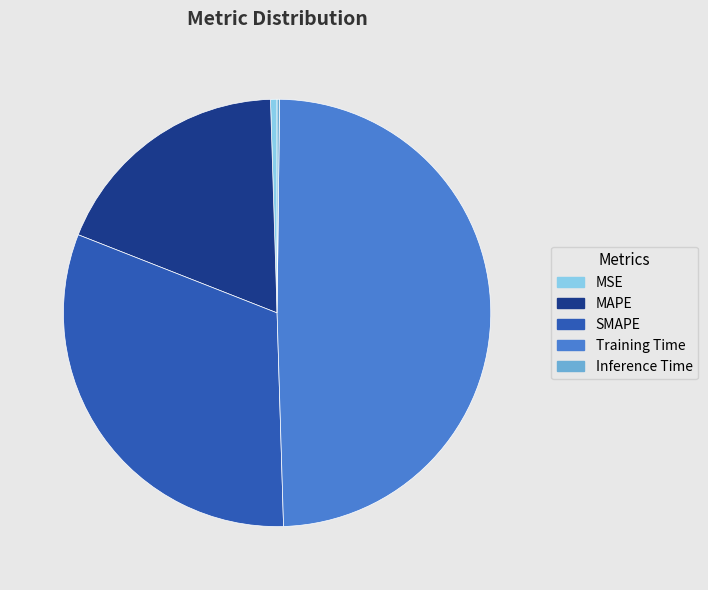

Is there a majority slice in this chart?

No